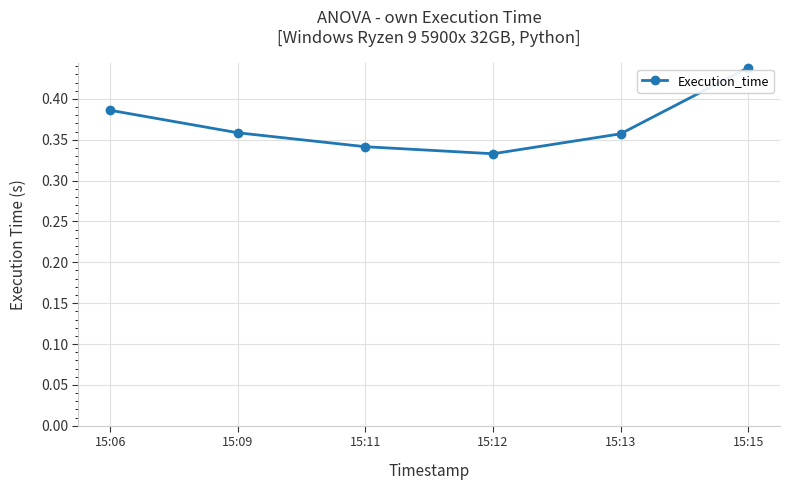

The chart shows a value of 0.1 at 15:13. True or false?

False